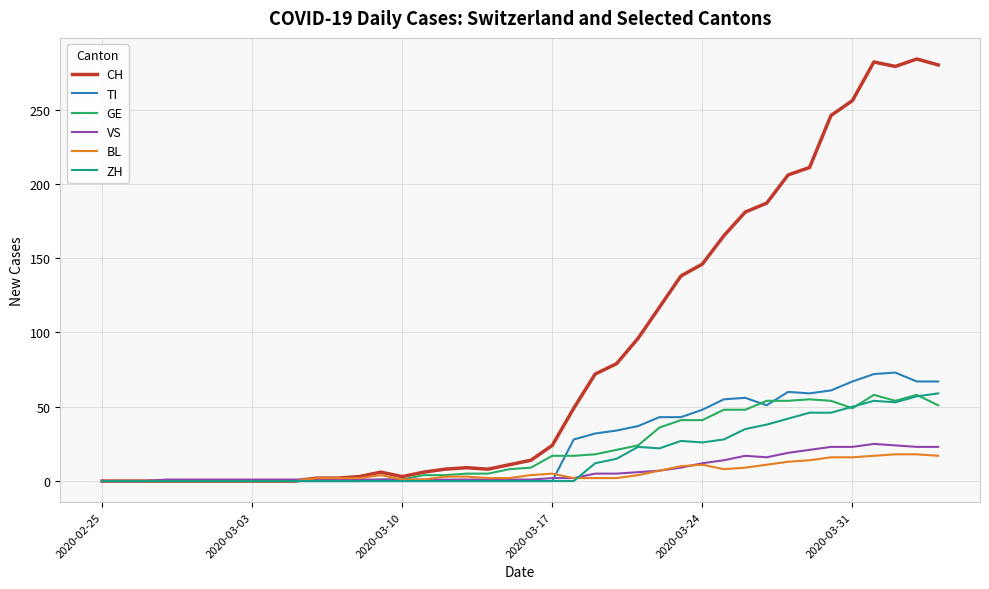

Which series has the largest range (max minus min)?

CH